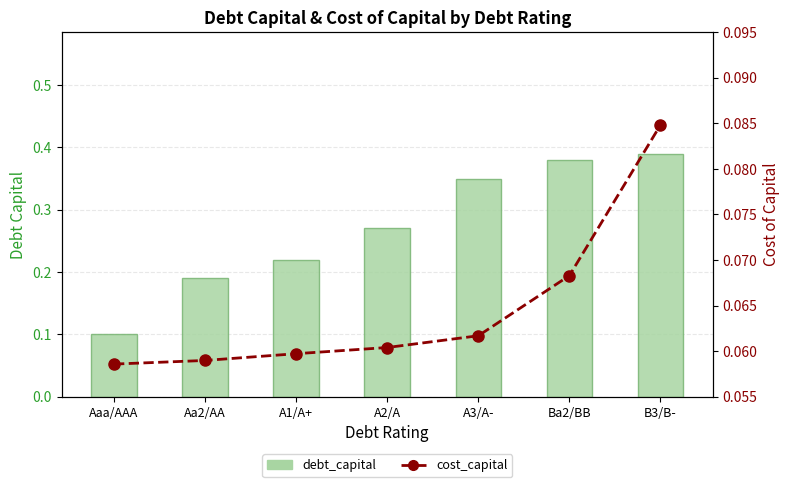

What position from the left is A2/A?

4